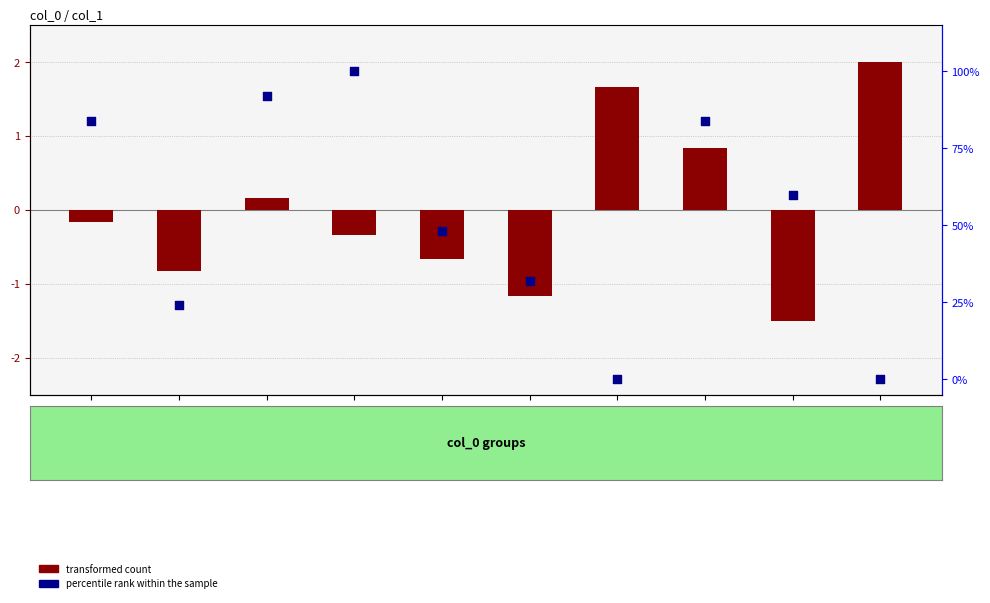

Which series has the widest spread of Y values?

percentile rank within the sample